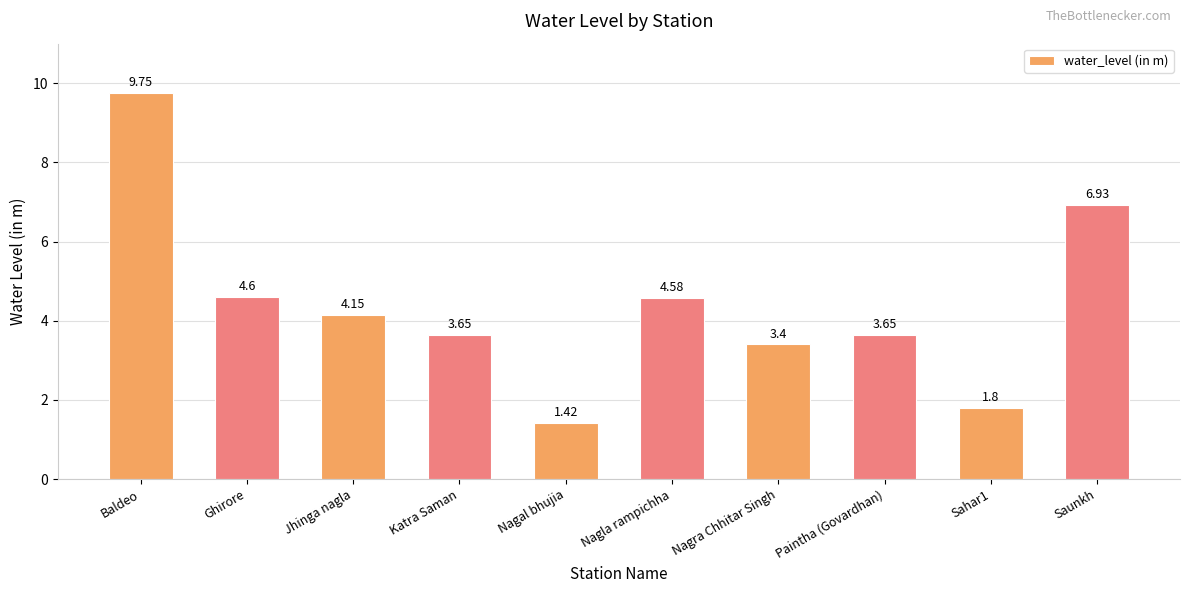

Is it true that the value at Nagla rampichha is 7.7?

False